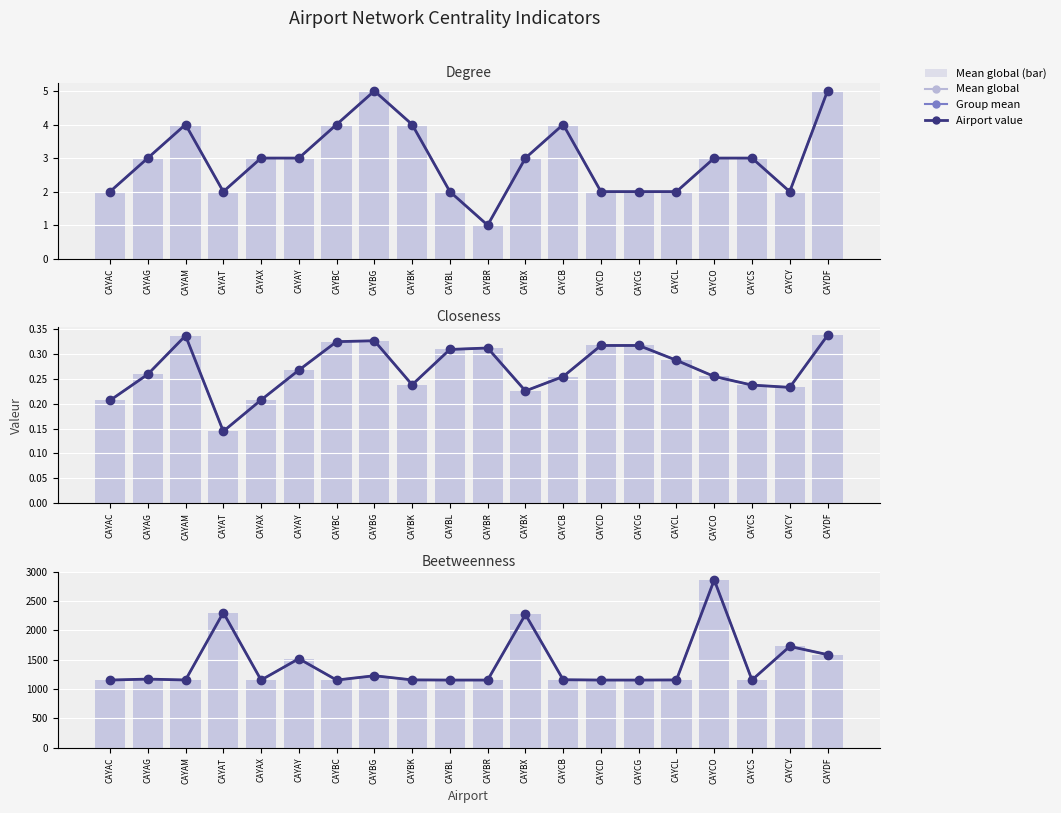

The Beetweenness series shows 771.3 at CAYCD. True or false?

False